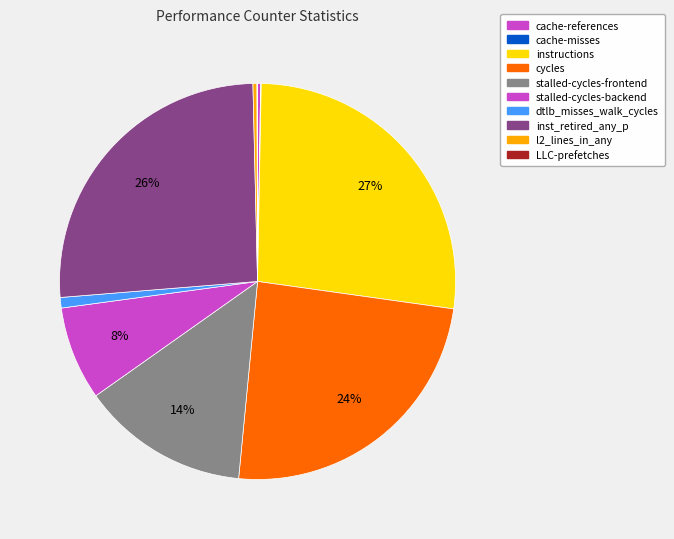

Do cache-misses and stalled-cycles-backend together represent more than half of the pie?

No